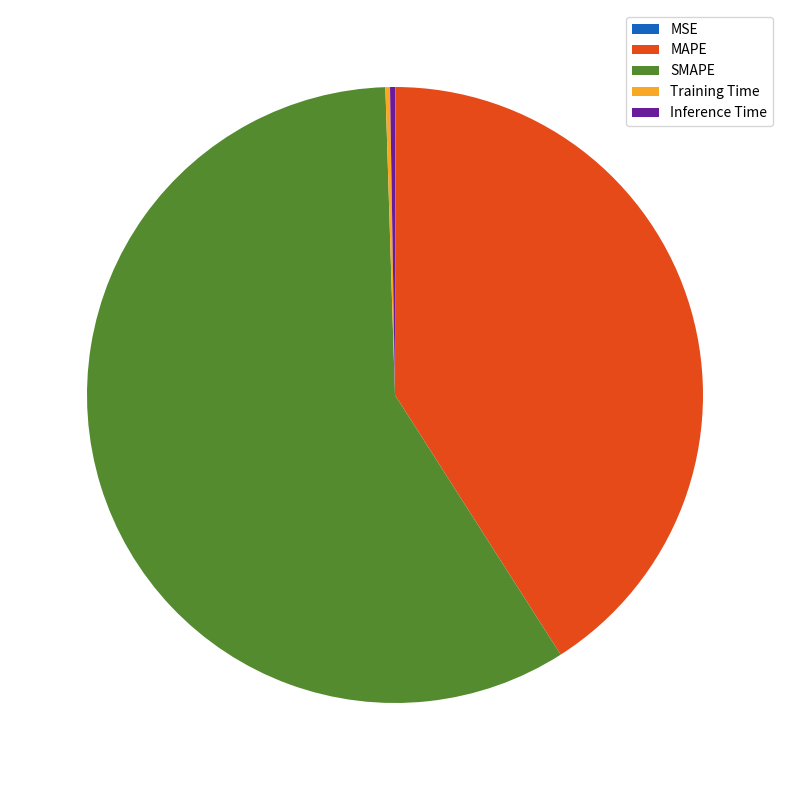

True or false: MAPE accounts for 36% of the total.

False